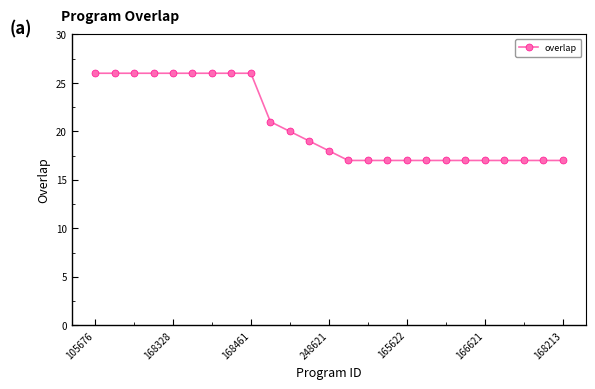

What is the greatest value displayed?

26